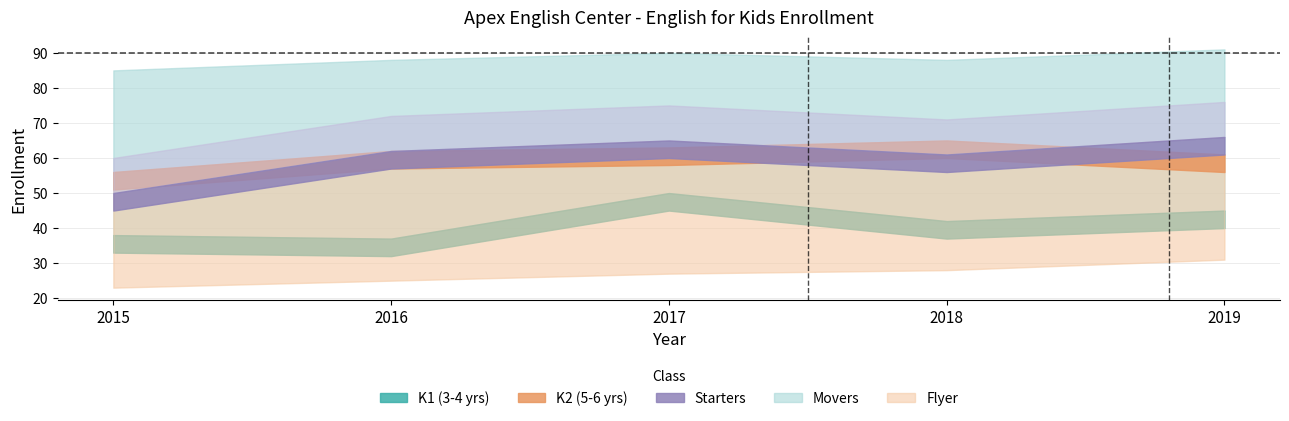

Which category has the lowest value in the K2 (5-6 years old) series?

2015